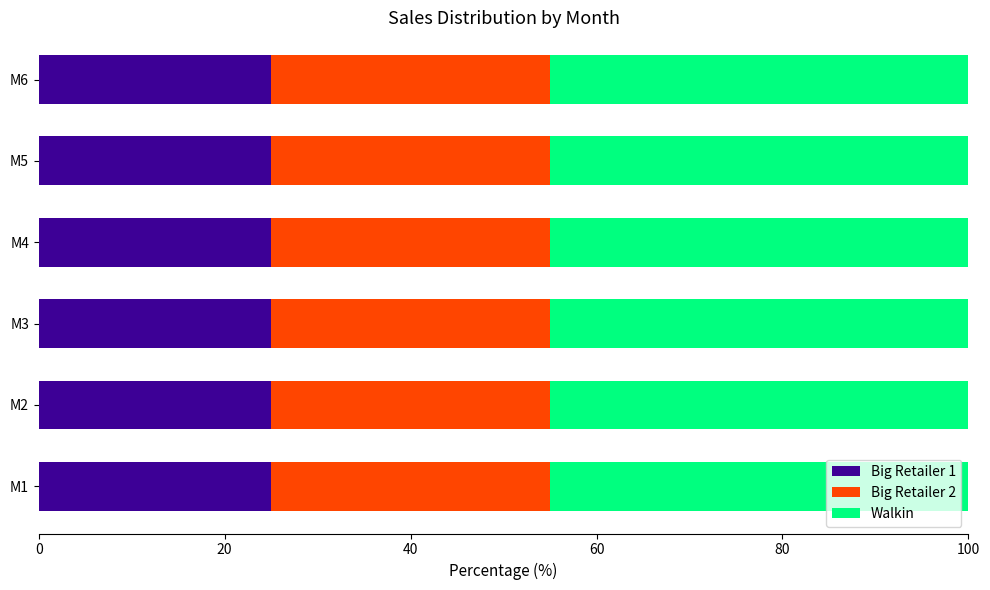

What is the total value across all series at M5?

100